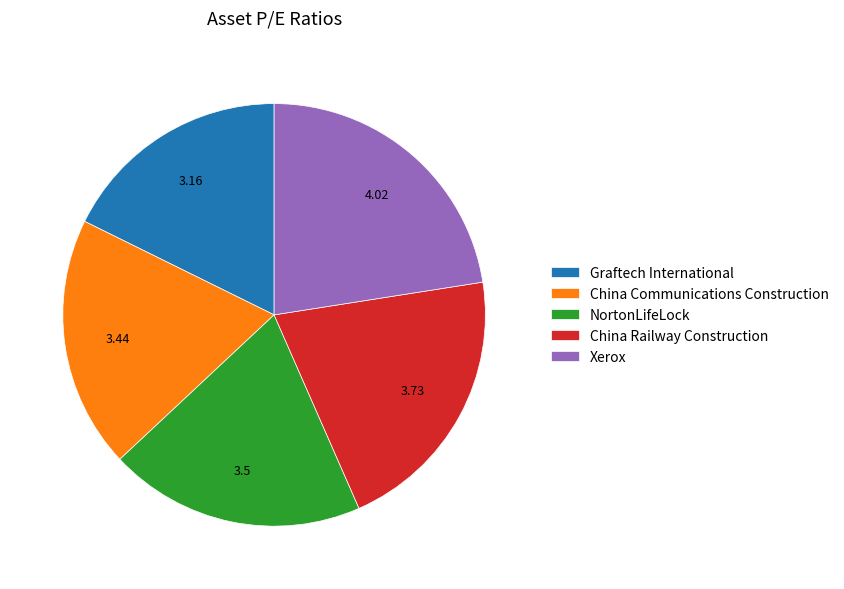

Which slice is the largest?

Xerox